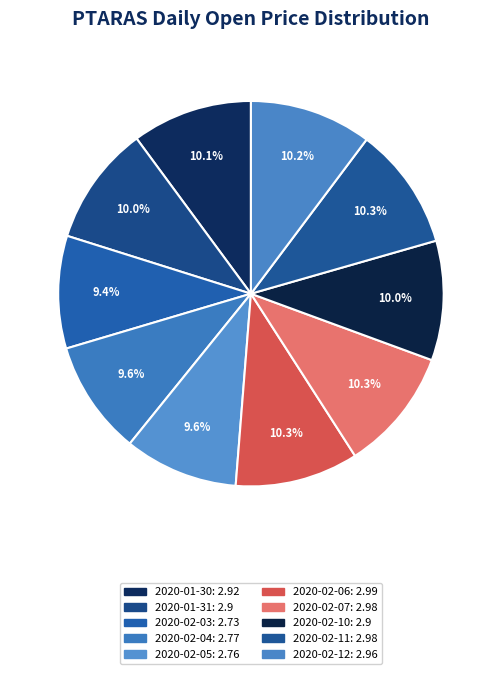

Between 2020-02-12 and 2020-02-05, which is larger?

2020-02-12